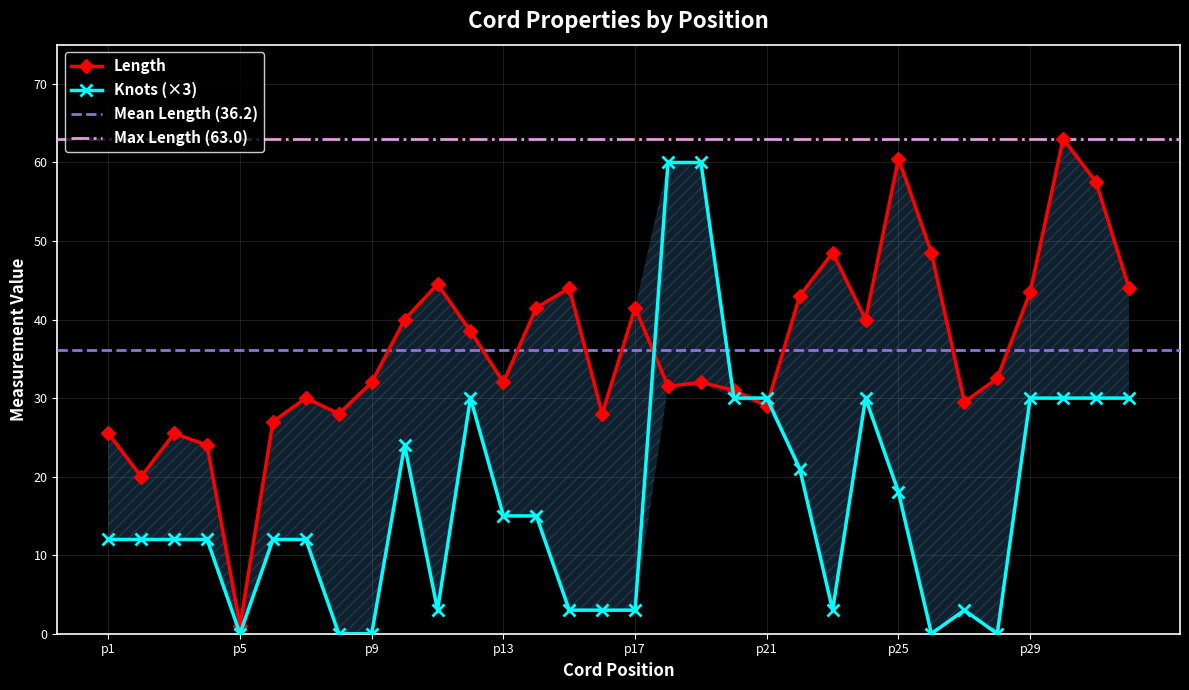

At p11, list the series in order from smallest to largest.

Knots, Length